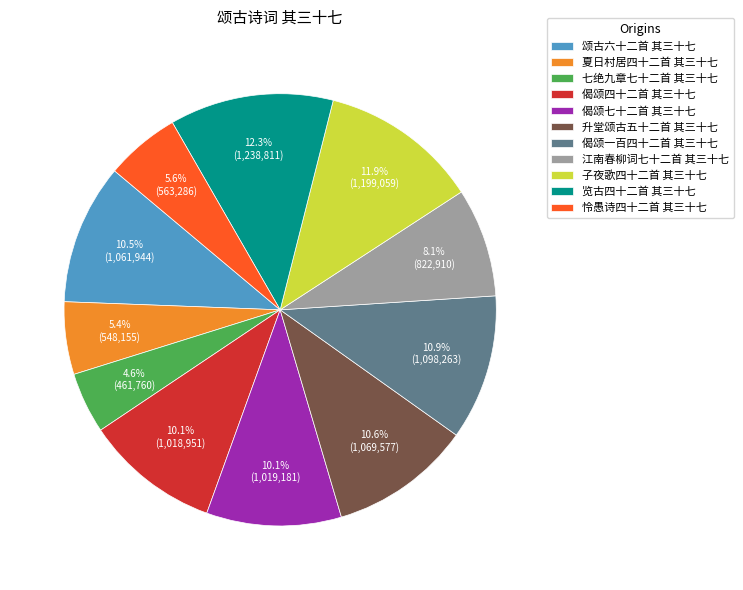

To the nearest percent, what percentage of the pie is 怜愚诗四十二首 其三十七?

6%